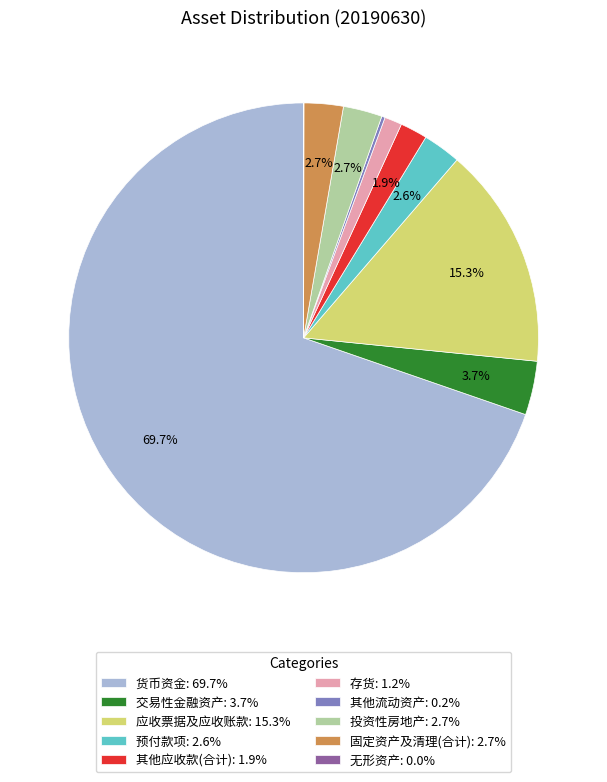

To the nearest percent, what is the average slice percentage?

10%